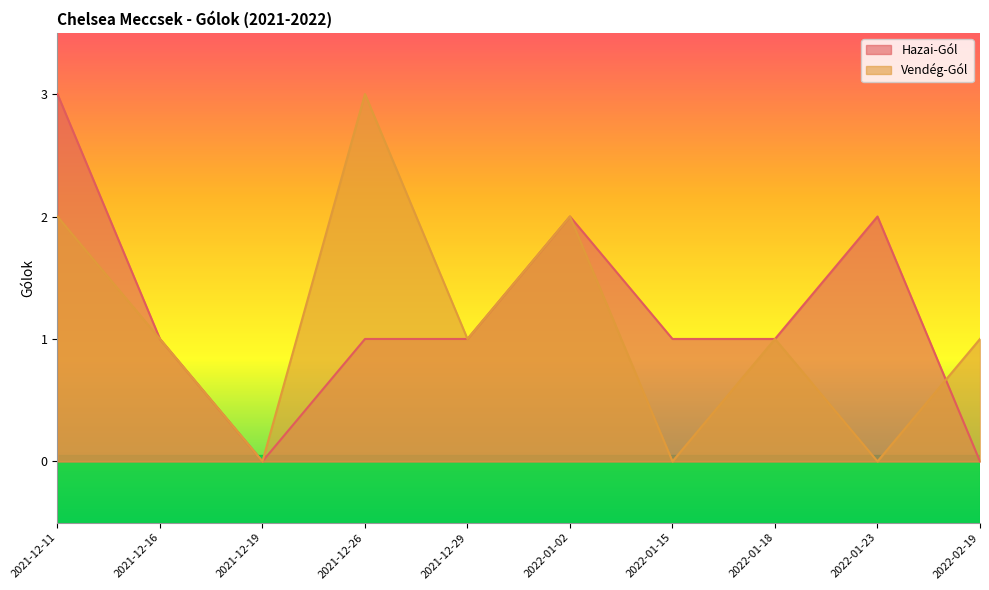

What are all the series names shown in the legend?

Hazai-Gól, Vendég-Gól